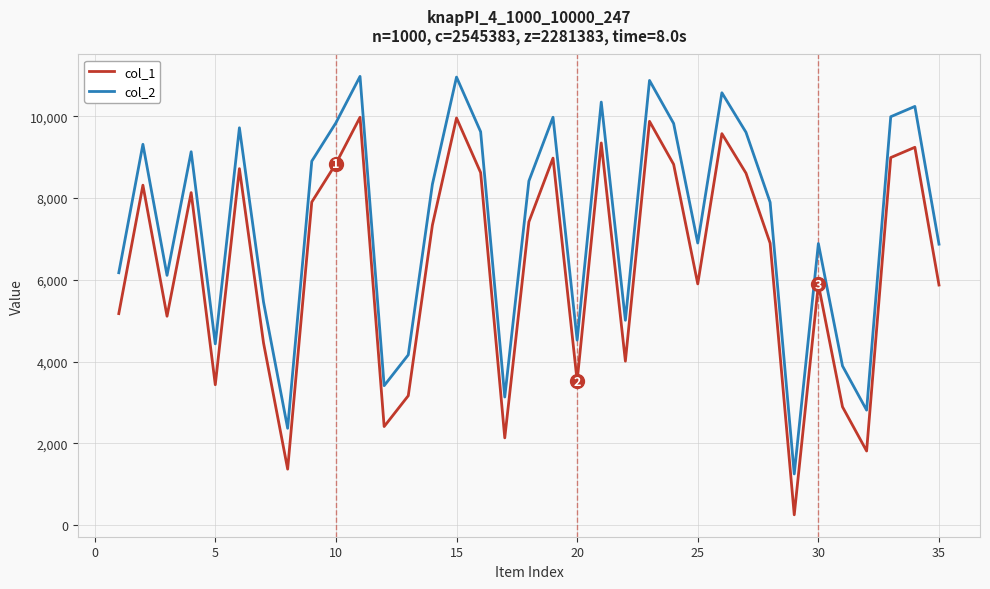

Which series has the largest total across all categories?

col_2